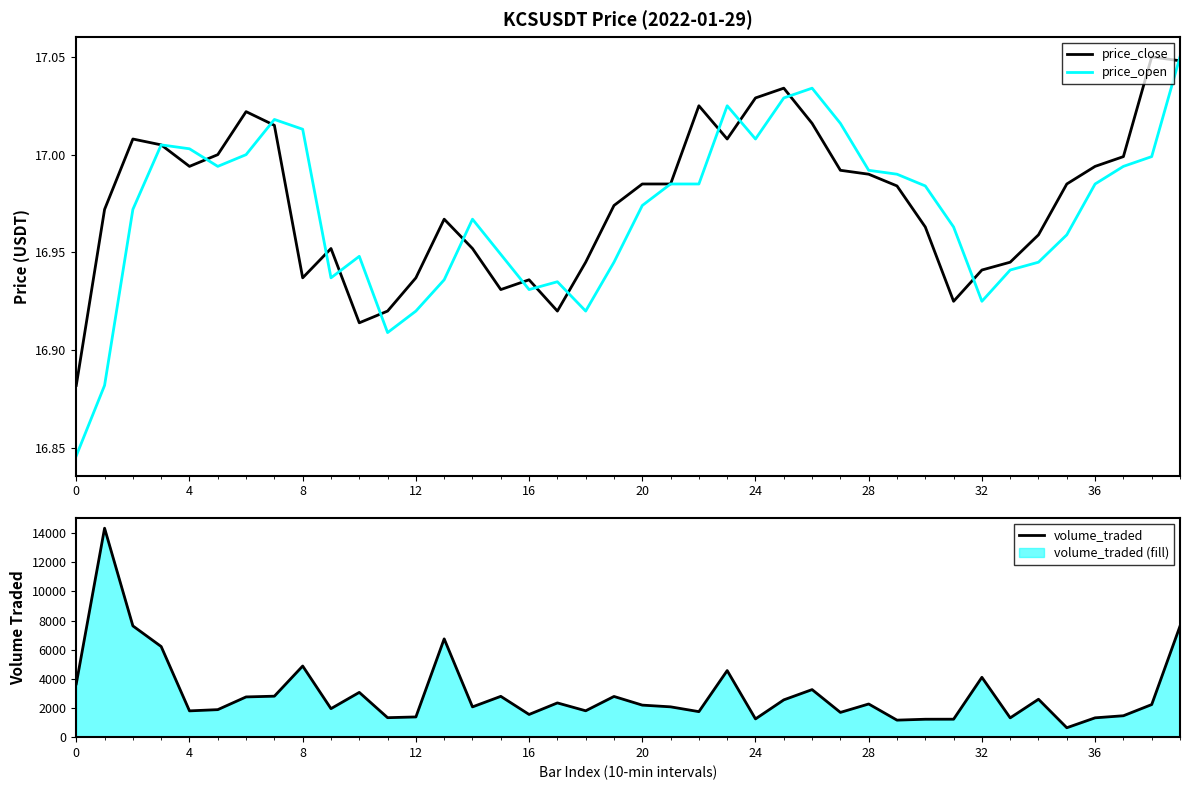

What is the difference between the second highest and second lowest values in the price_close series?

0.1